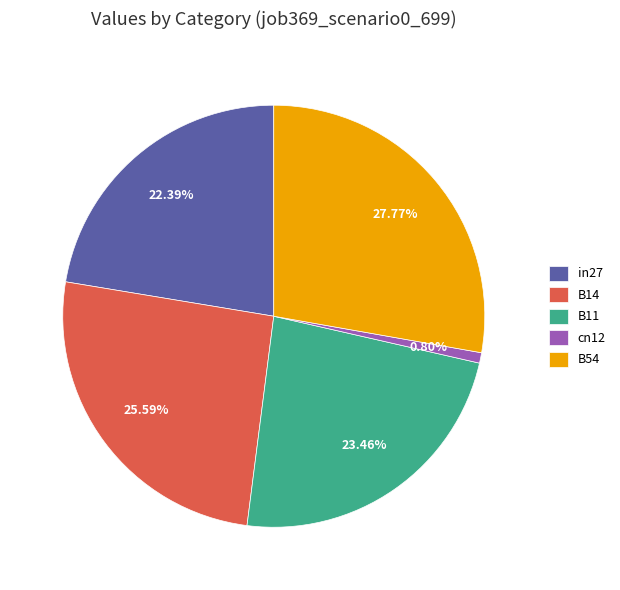

Which slice is the largest?

B54